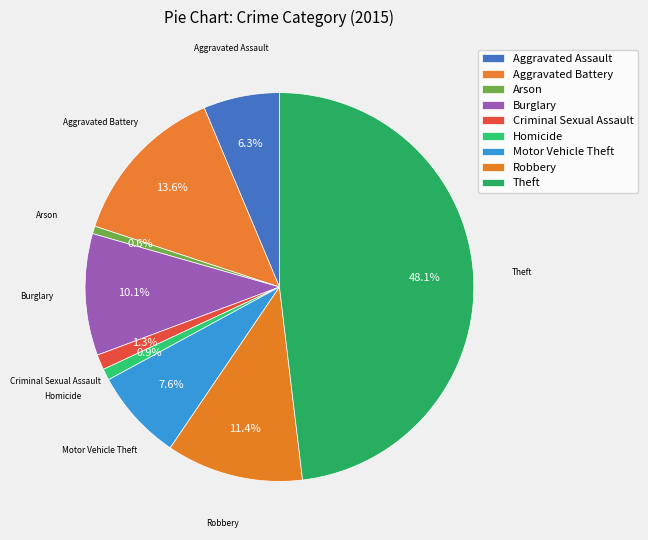

True or false: Burglary accounts for 24% of the total.

False